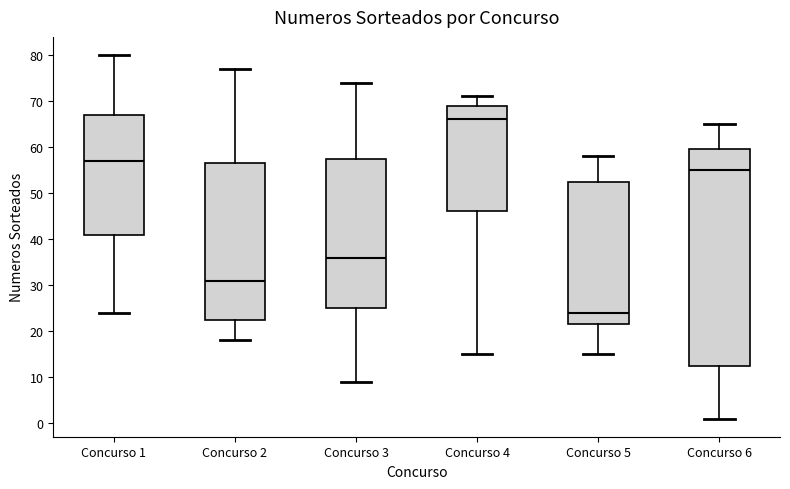

Where is the upper edge of the box for Concurso 2 on the y-axis? The values are not printed on the chart, so give them approximately, as read against the axis.

57